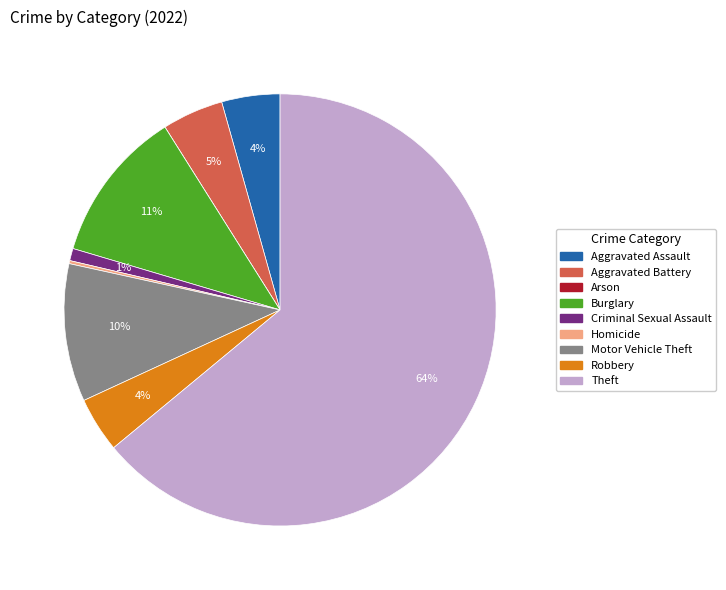

What percentage is the Motor Vehicle Theft slice, to the nearest percent?

10%